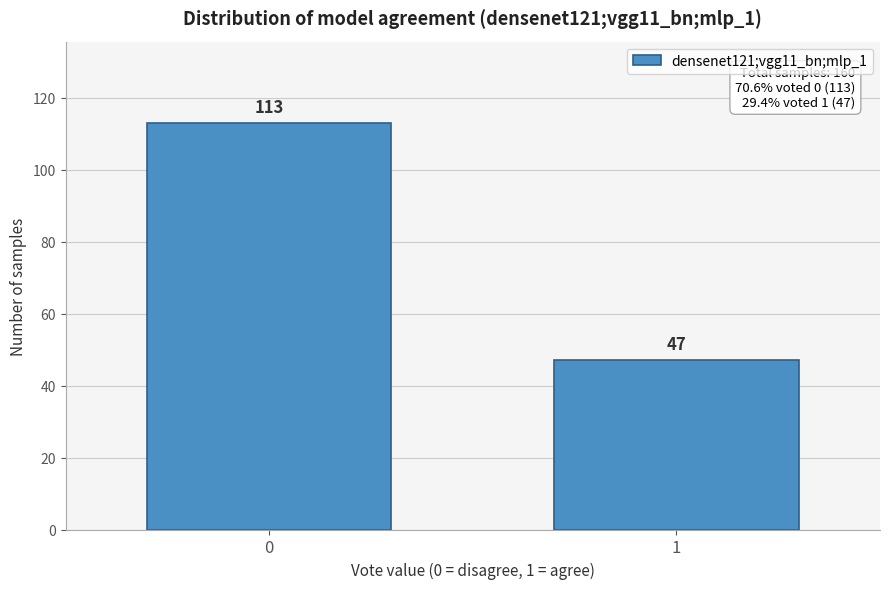

Reading right to left, what are all the values shown in this chart?

1=47	0=113